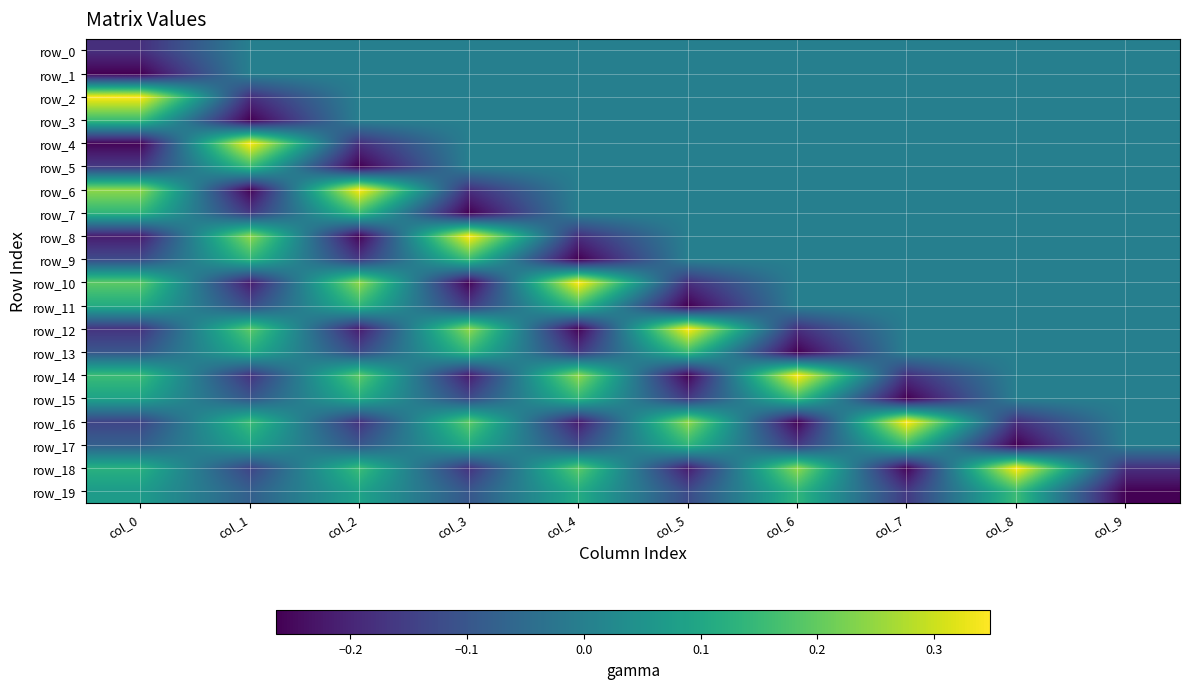

What is the maximum value shown in the chart?

0.3